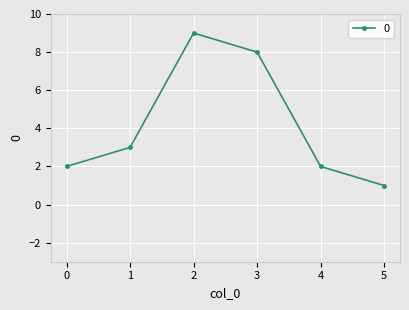

Is it true that the value at 0 is 3?

False